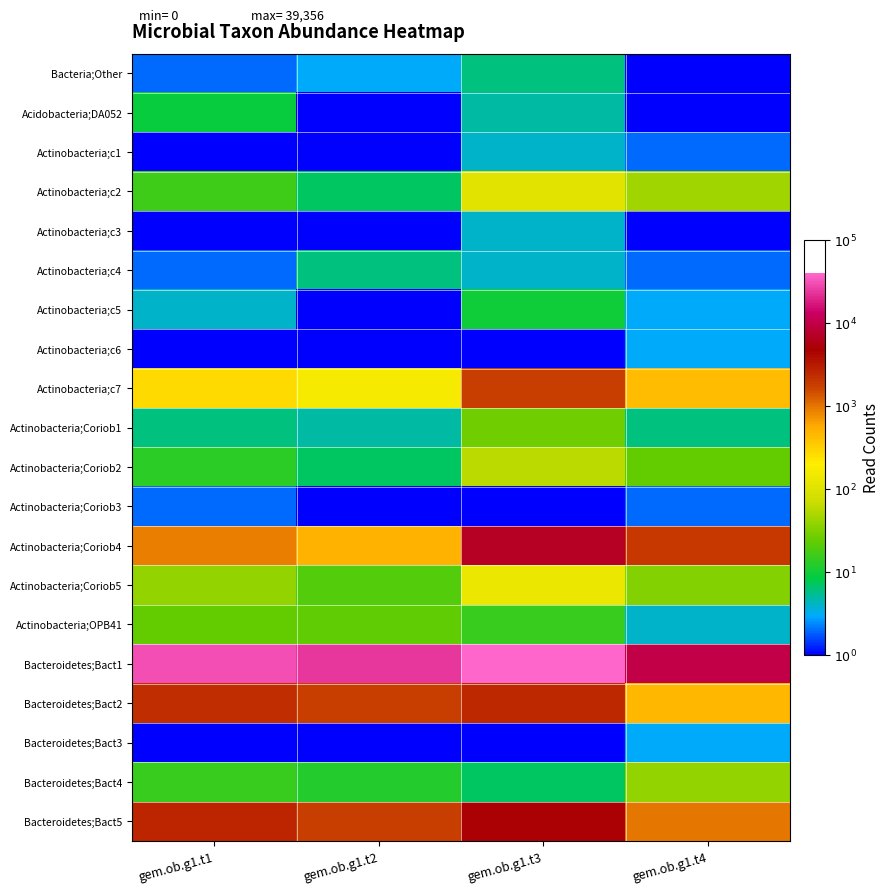

At which category is the sum across all series the highest?

gem.ob.g1.t3